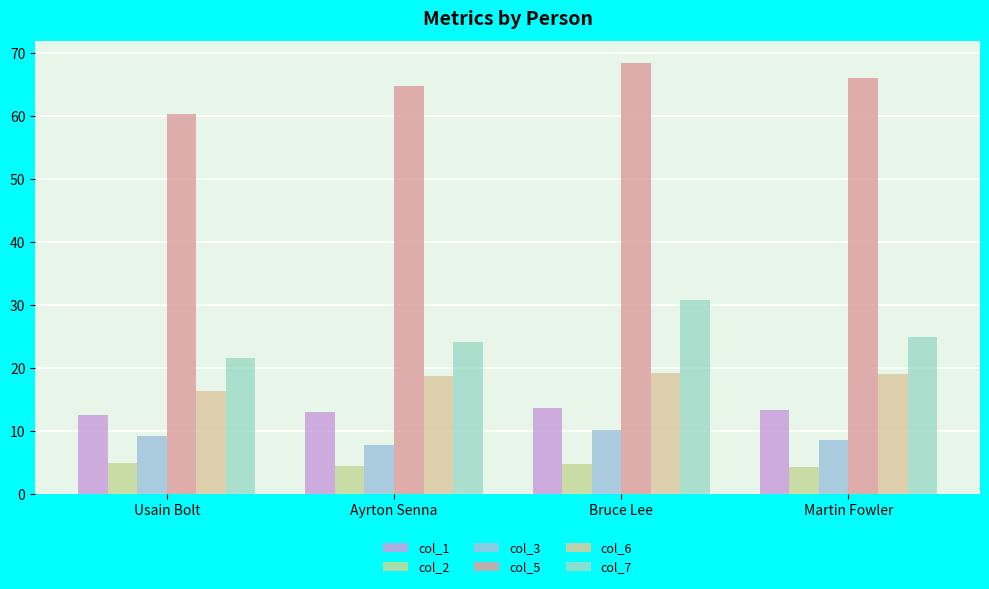

How many distinct data groups are displayed?

6